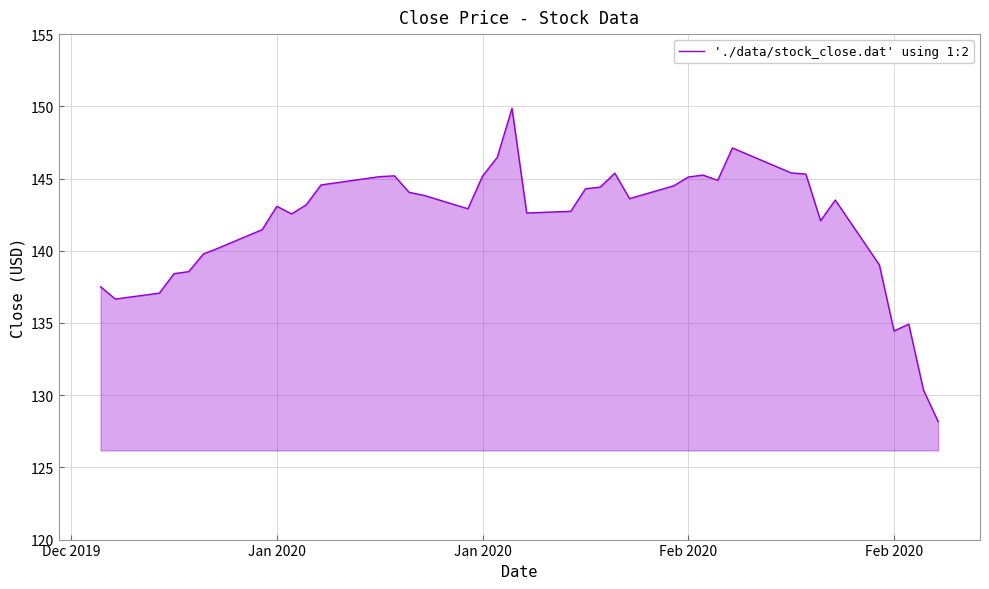

What is the minimum value shown in the chart?

128.2